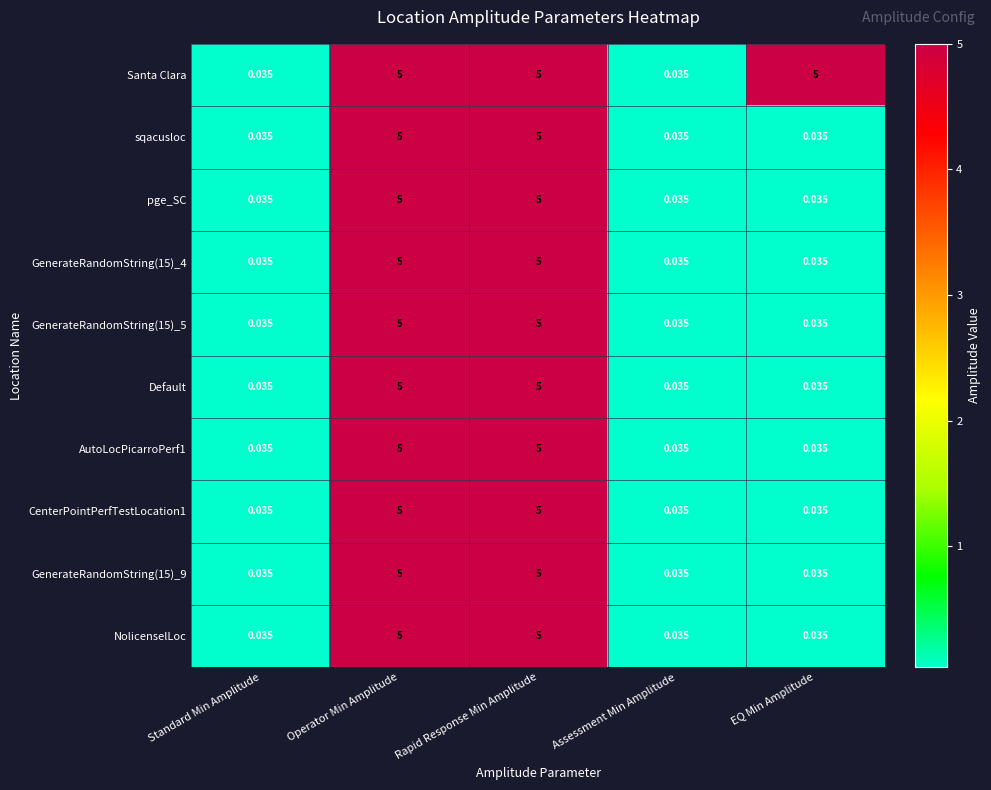

Is the value of Default at Assessment Min Amplitude greater than the value of AutoLocPicarroPerf1 at Operator Min Amplitude?

No